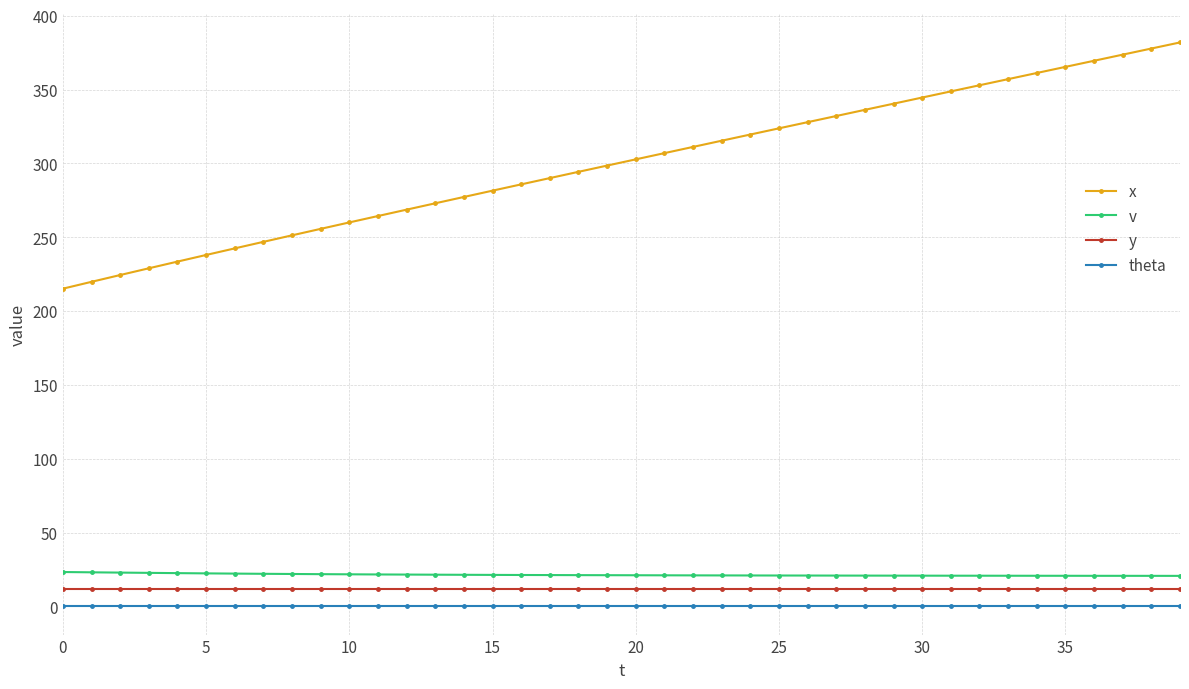

What is the value of the v point at the 36th from the left?

20.7